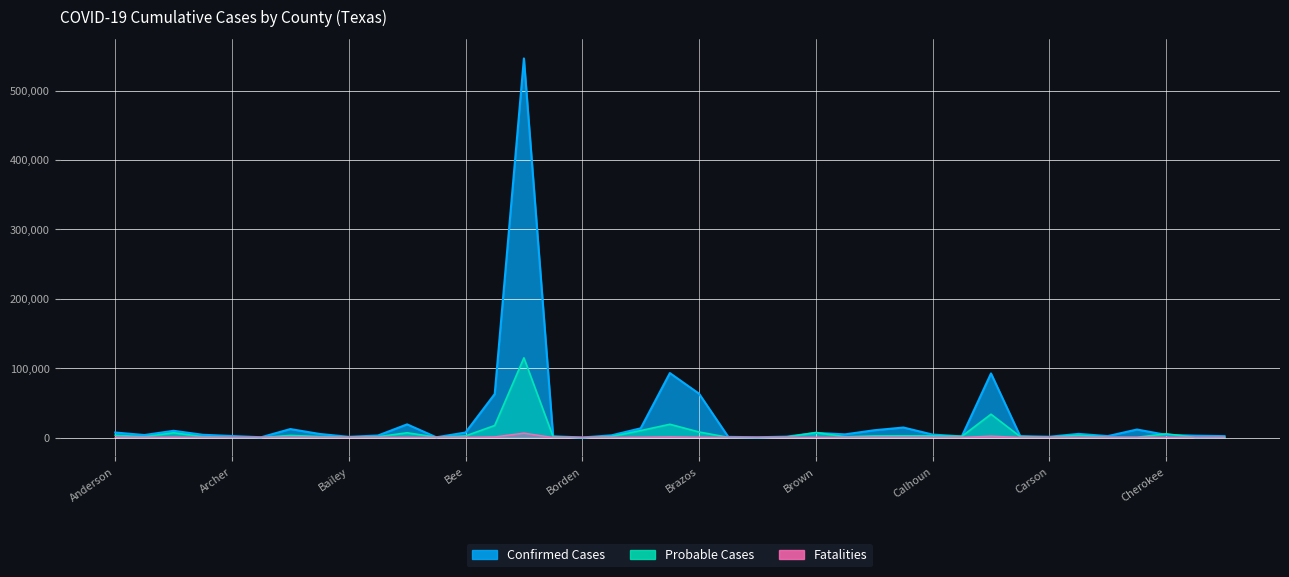

At how many categories does at least one series exceed 473525?

1